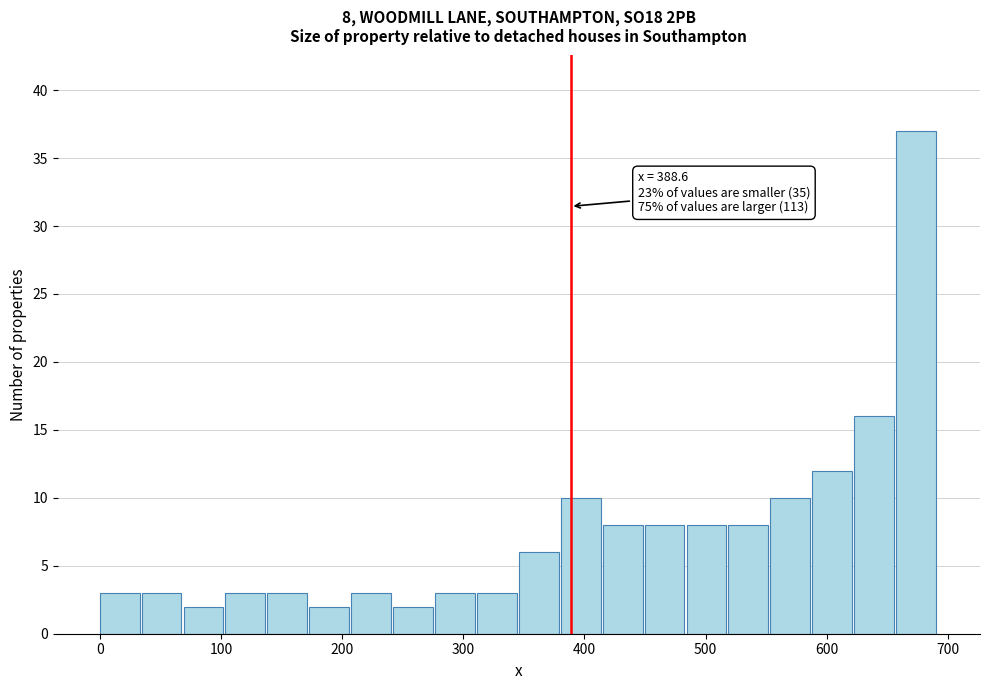

Around what value on the x-axis is the tallest bar? Give the approximate position of its centre, as read against the axis.

670